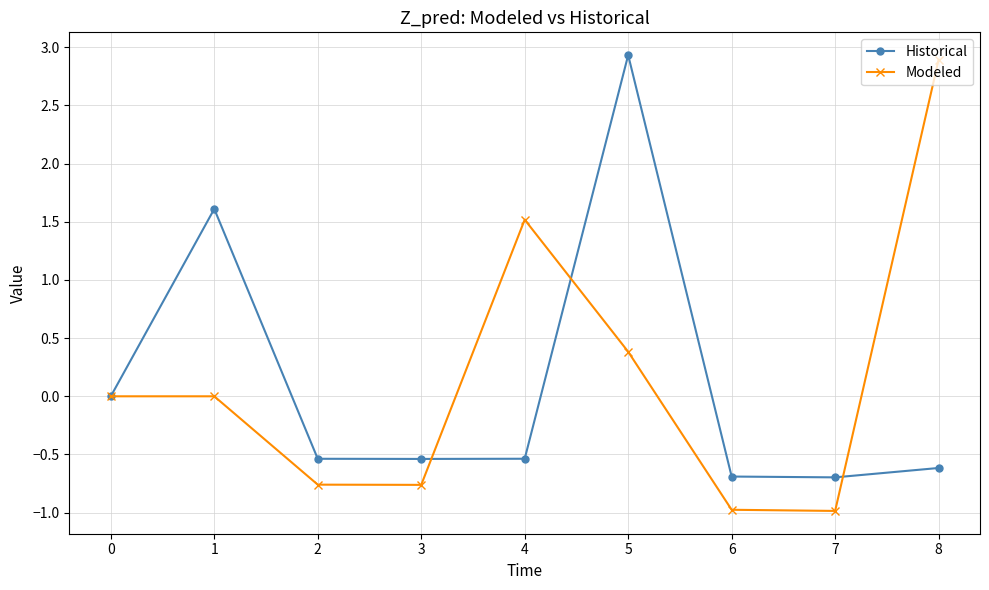

Which series has the largest range (max minus min)?

Modeled